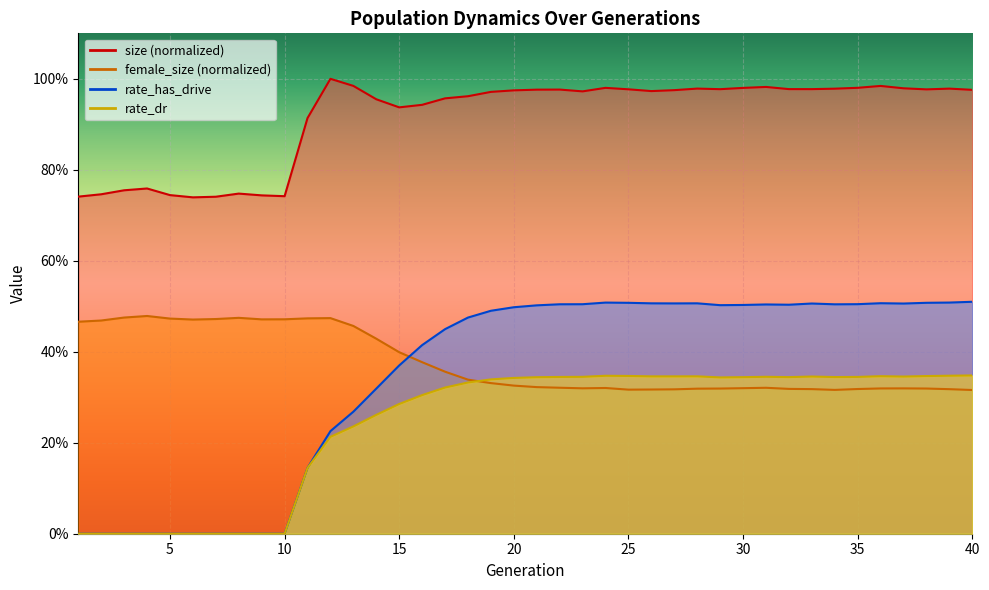

The value of size at 7 is 0.4. True or false?

False